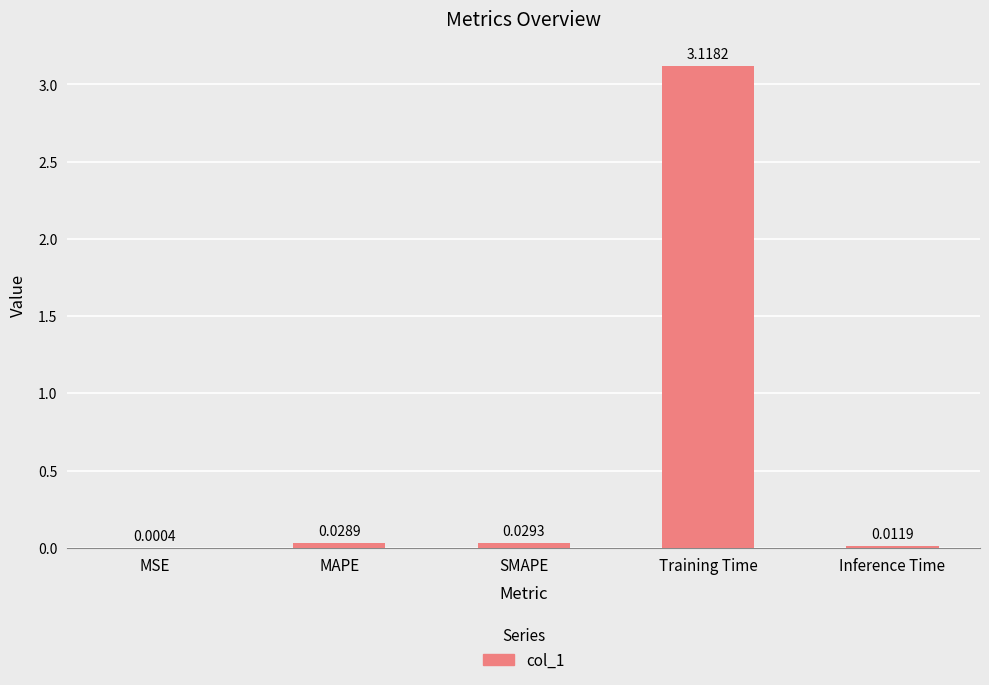

Does the chart contain stacked bars?

No